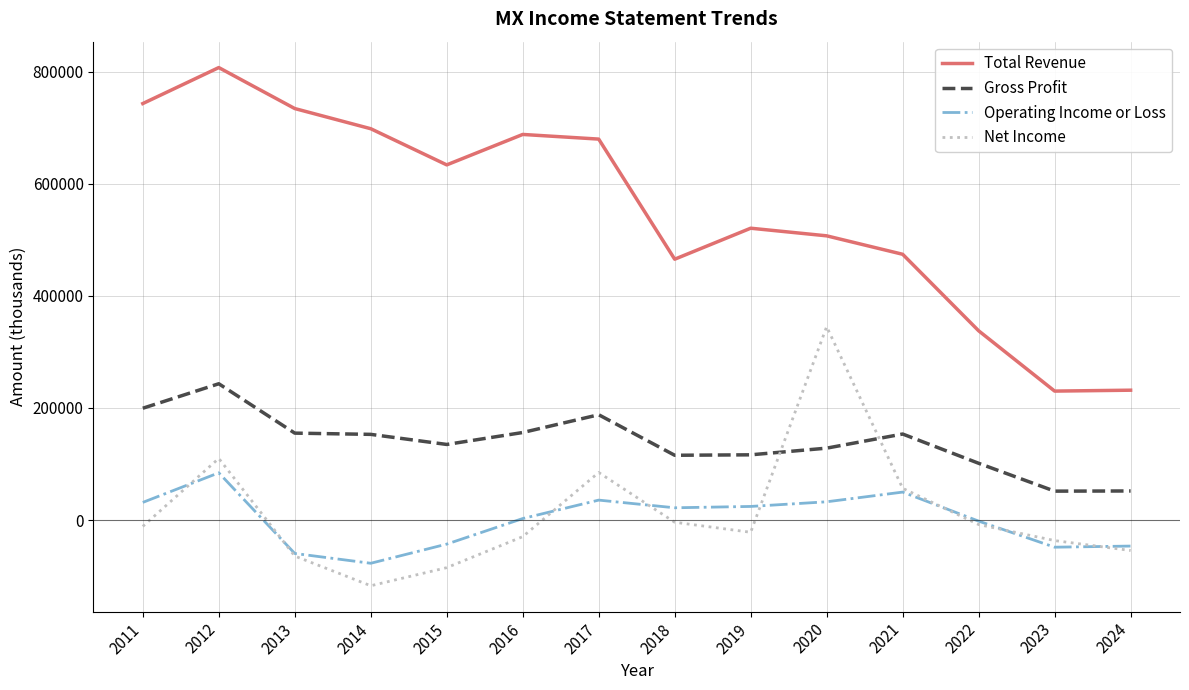

How many interior local peaks does the Net Income series have?

3